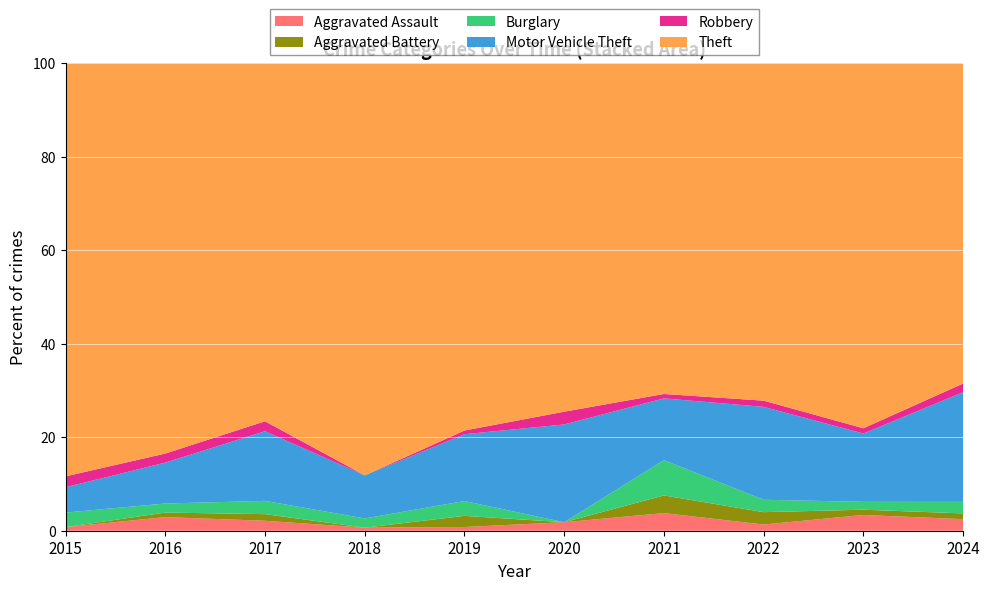

True or false: Aggravated Assault has a value of 2.9 at 2016.

True